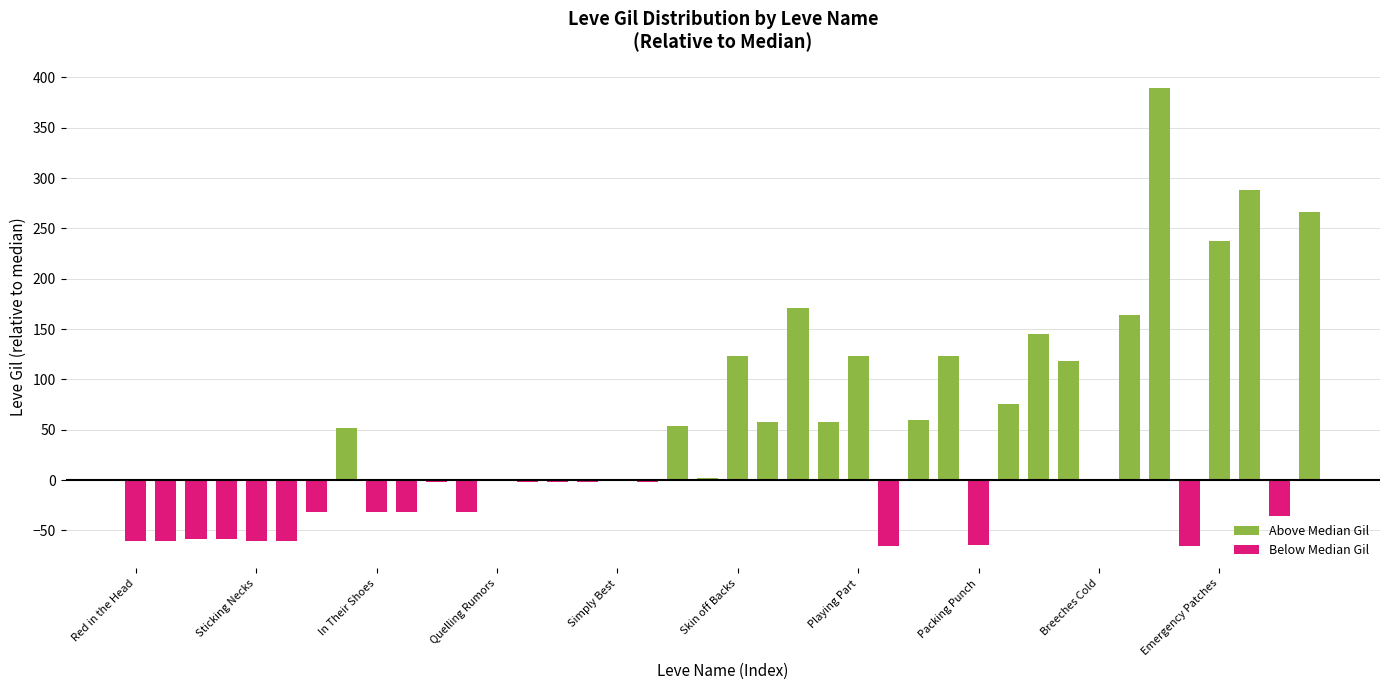

What is the sum of the Above Median Gil values at 27 and 15?

123